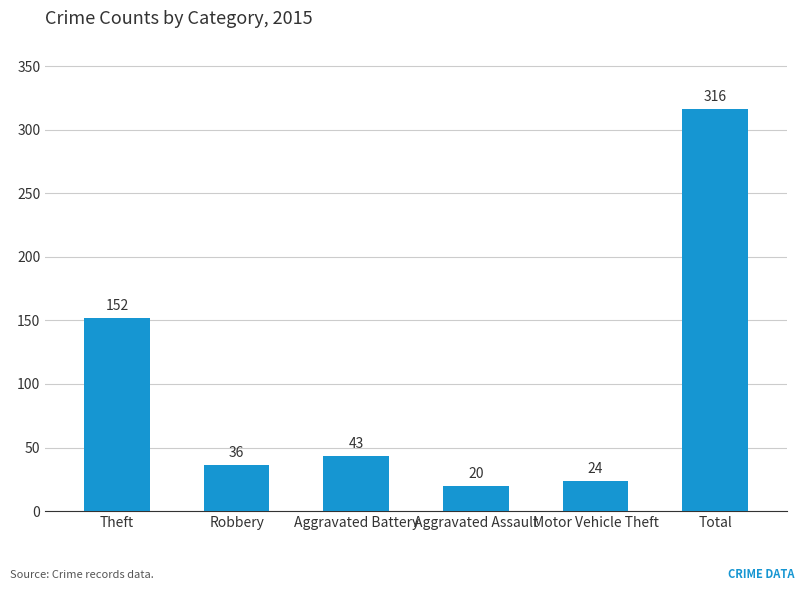

Reading left to right, transcribe all the data shown in this chart.

152	36	43	20	24	316